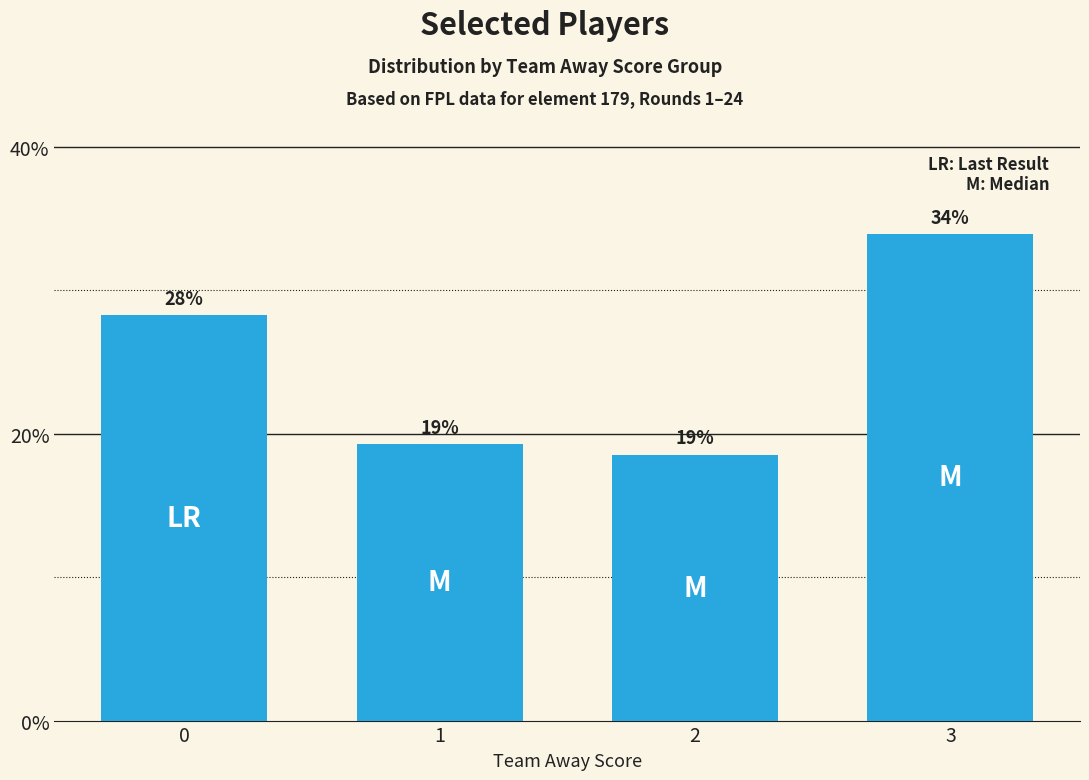

Reading left to right, list all the values displayed in this chart.

0=28.3	1=19.3	2=18.5	3=33.9